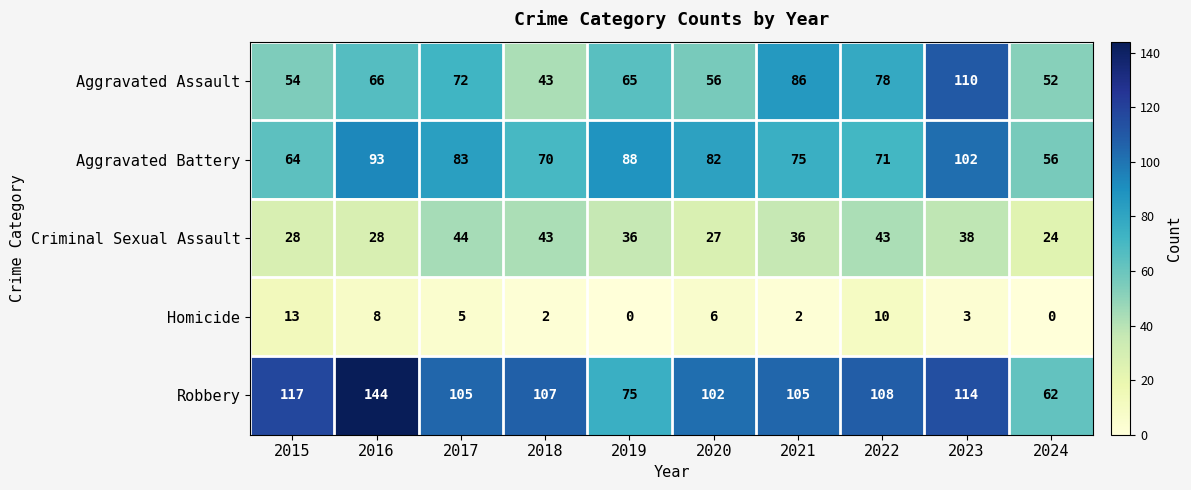

Which series has the largest total across all categories?

Robbery